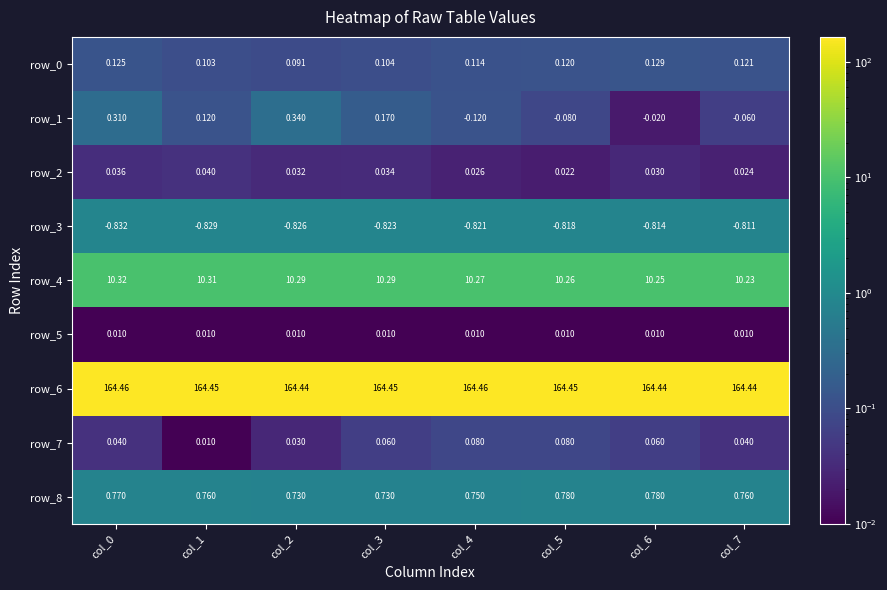

True or false: row_2 has a value of 0.0 at col_0.

True